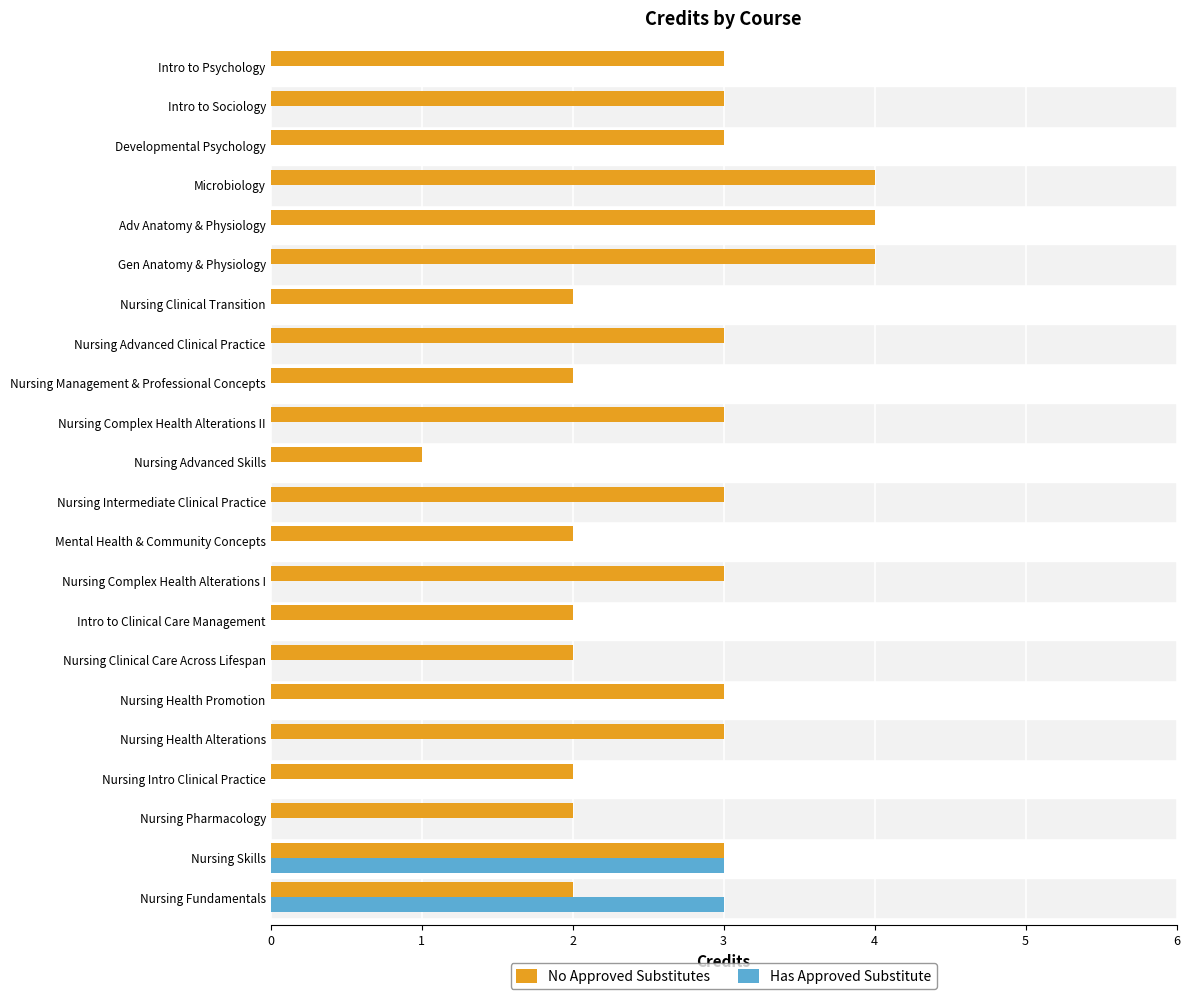

How many distinct data groups are displayed?

2